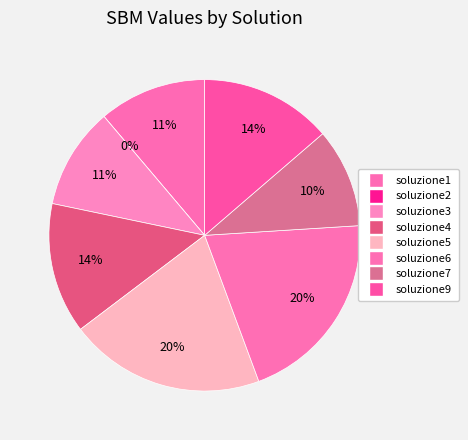

How much of the chart is everything except soluzione2?

100.0%